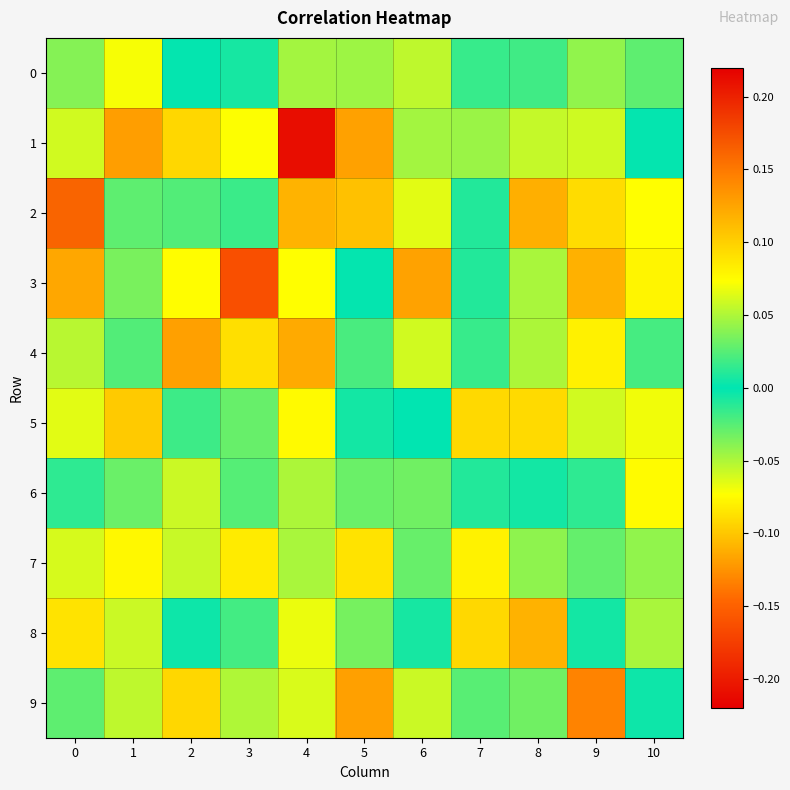

At 5, list the series in order from largest to smallest.

1, 2, 7, 3, 5, 4, 6, 8, 0, 9